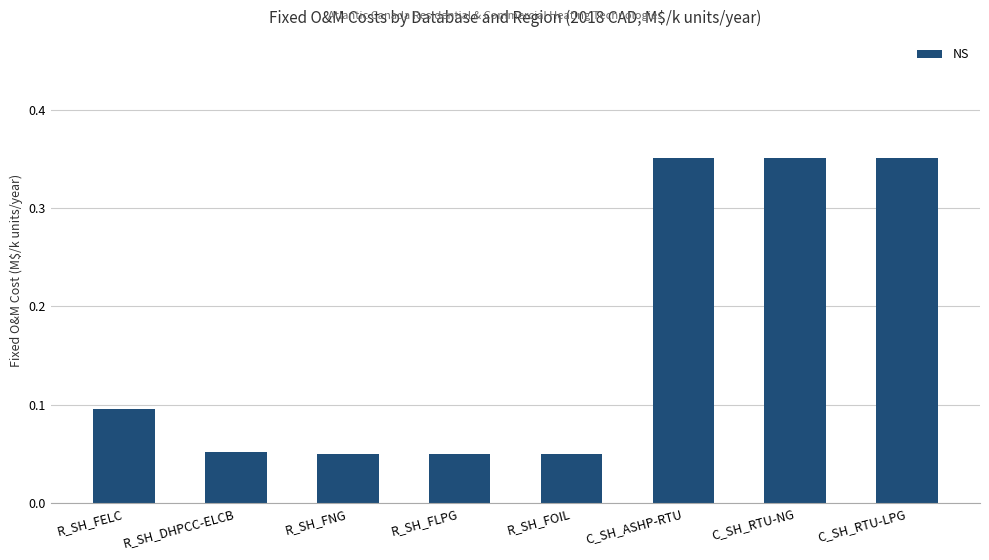

What is the label of the 5th bar from the left?

R_SH_FOIL